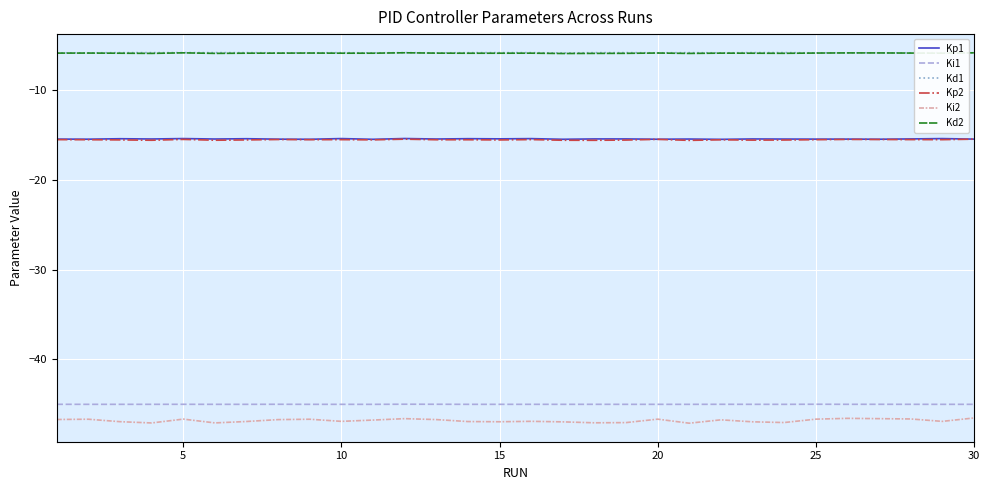

What is the maximum value shown in the chart?

-5.9